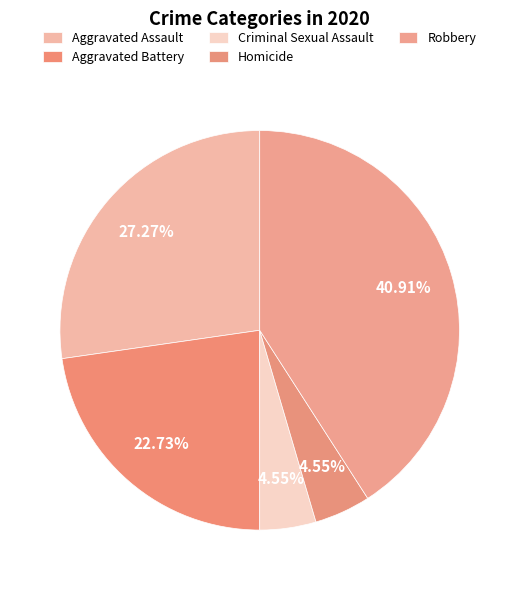

How many segments does this pie chart have?

5